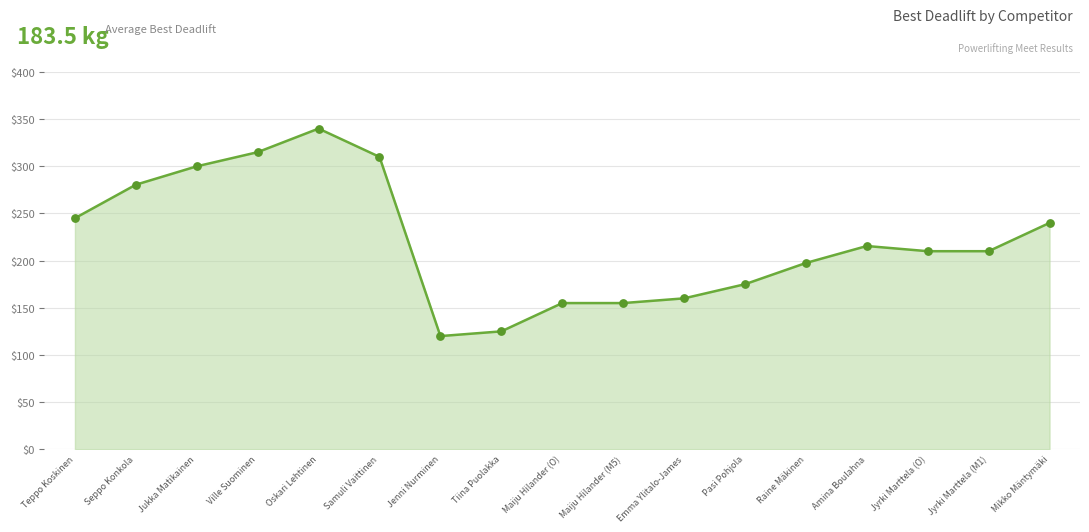

Which has a higher value, Amina Boulahna or Mikko Mäntymäki?

Mikko Mäntymäki